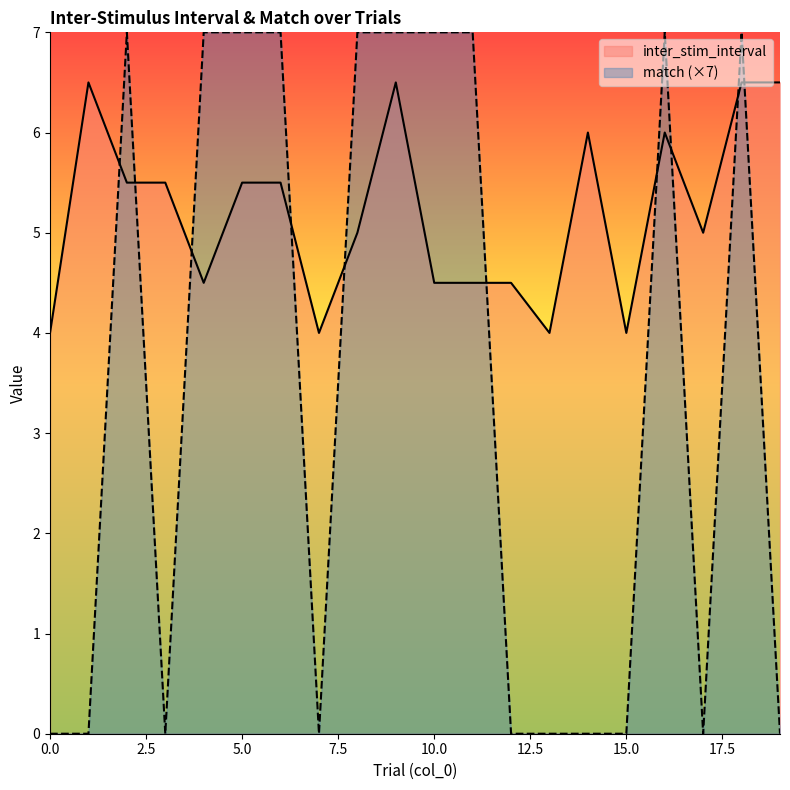

Where is the first local minimum for match?

3